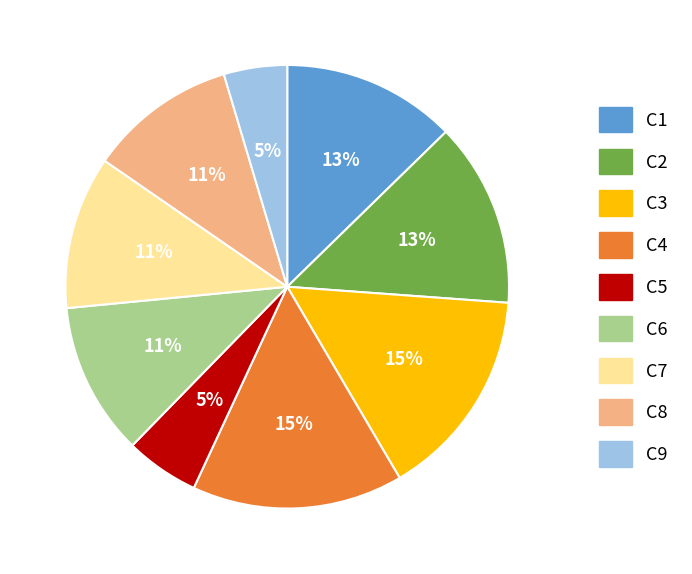

Do C8 and C9 together represent more than half of the pie?

No